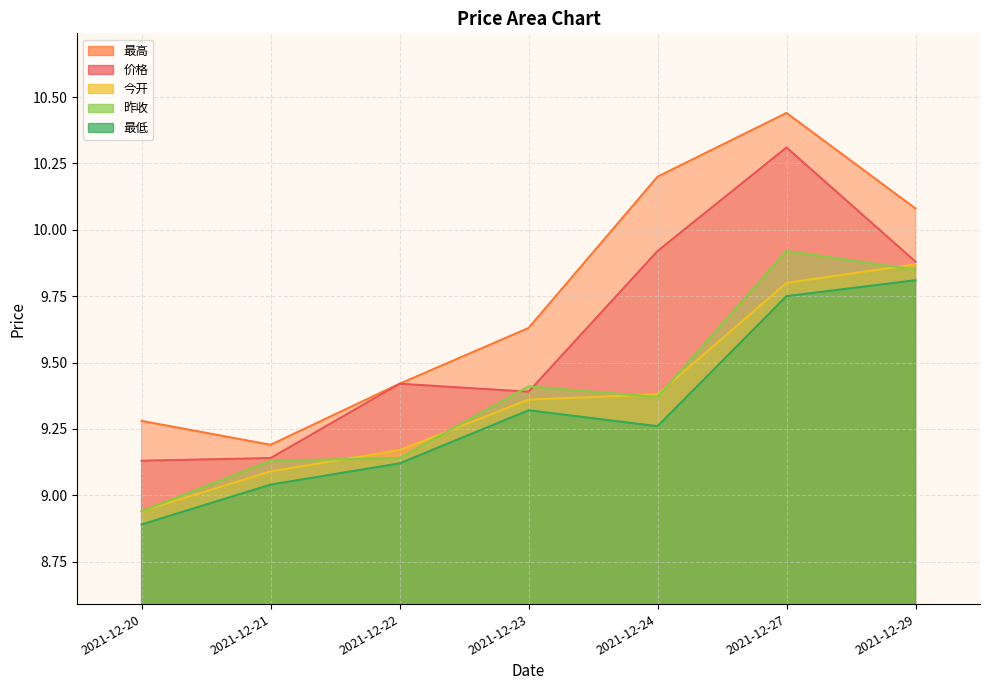

Rank the series by their maximum value, from lowest to highest.

low, open, prev_close, price, high